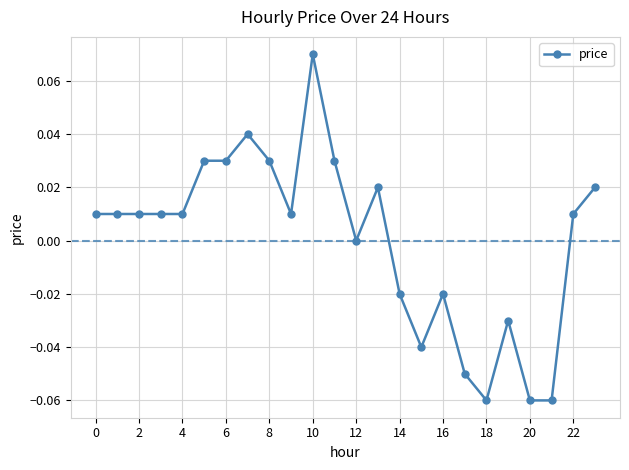

True or false: the data has more than 2 interior local peaks.

True